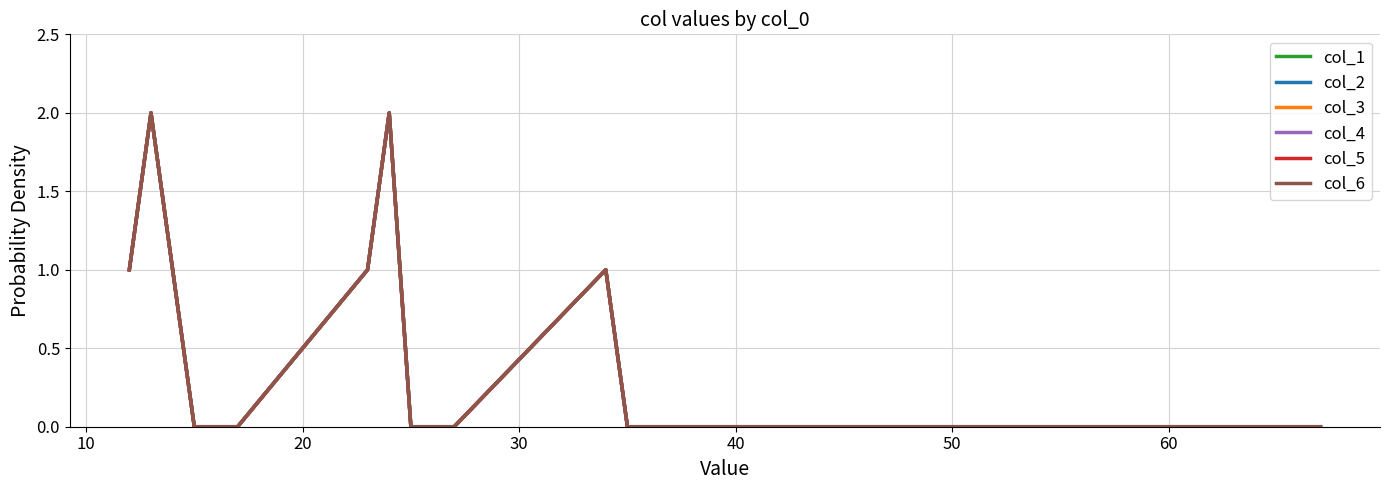

True or false: col_1 has more than 0 interior local peaks.

True